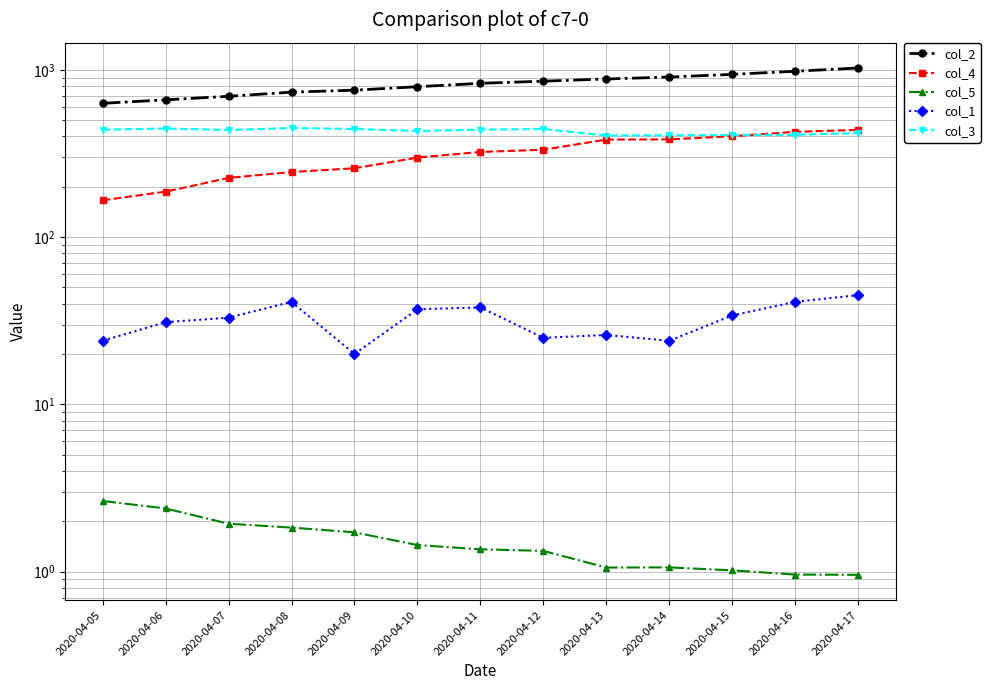

How many series are shown in this chart?

5